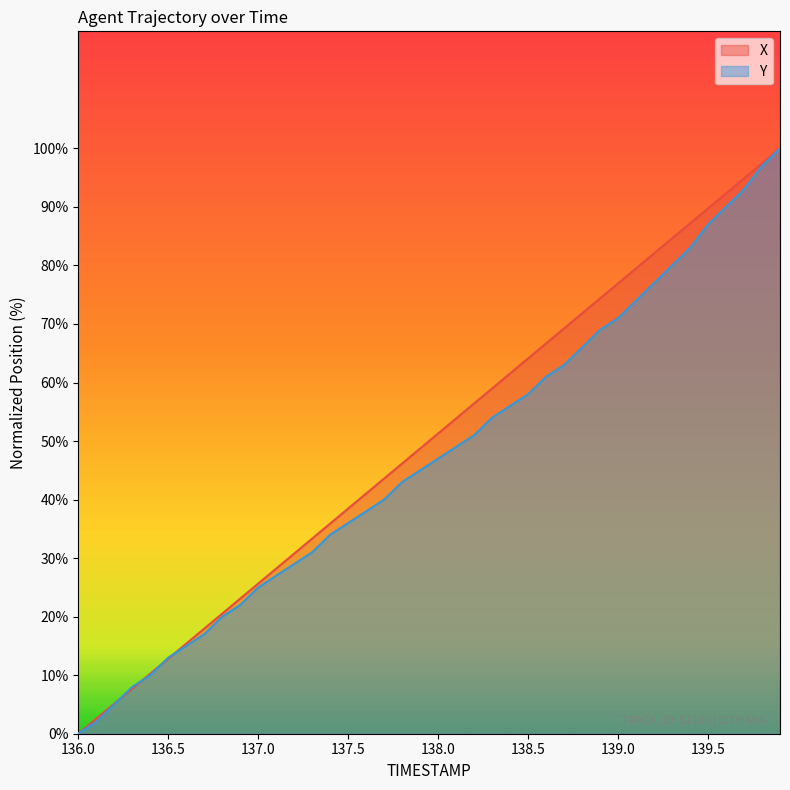

What is the approximate value of Y at 138.0?

47.0